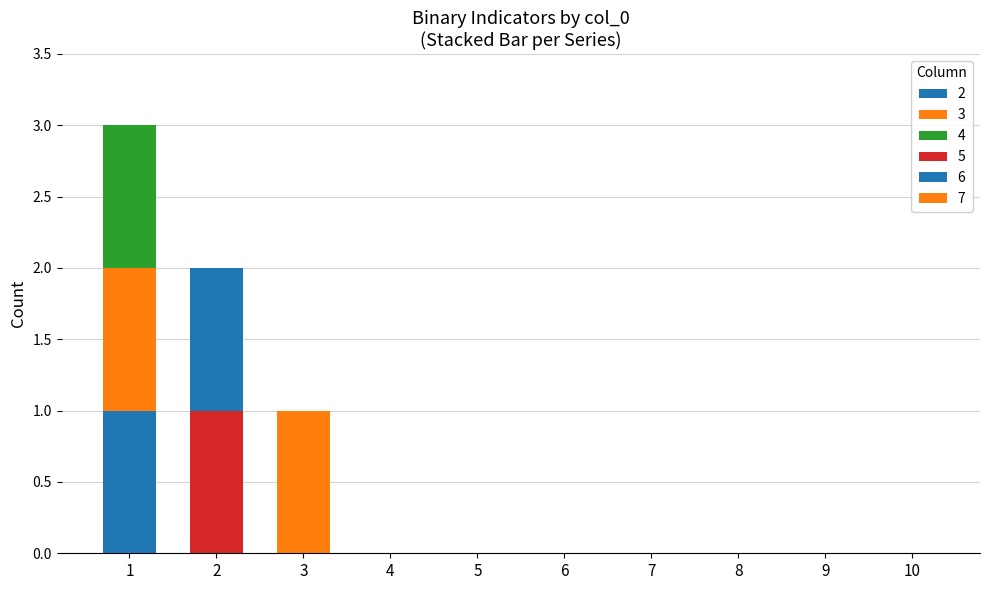

Which series has the largest total across all categories?

2